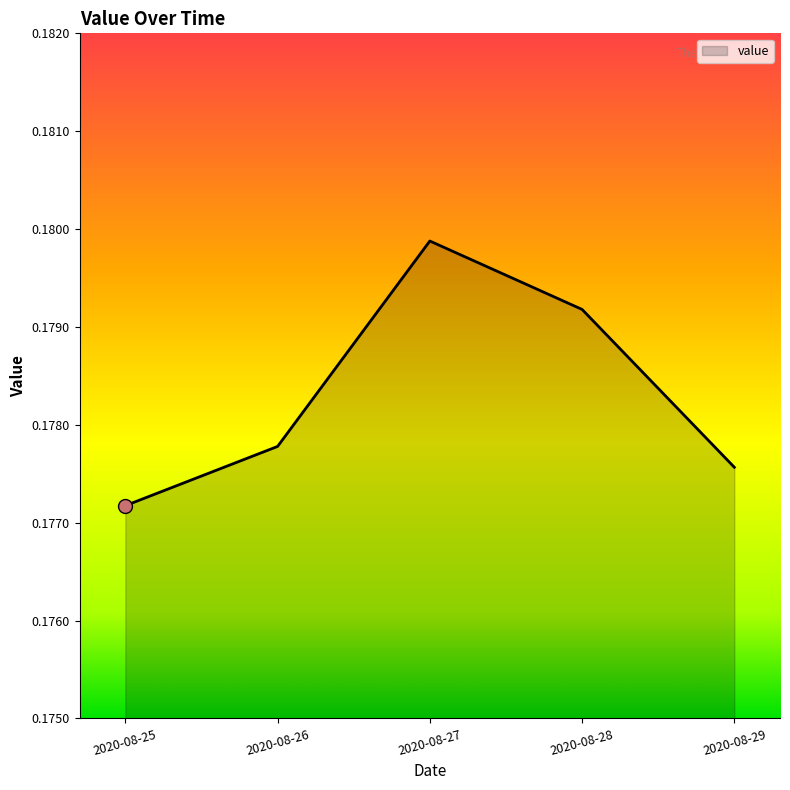

Is it true that the value at 2020-08-27 is 0.3?

False